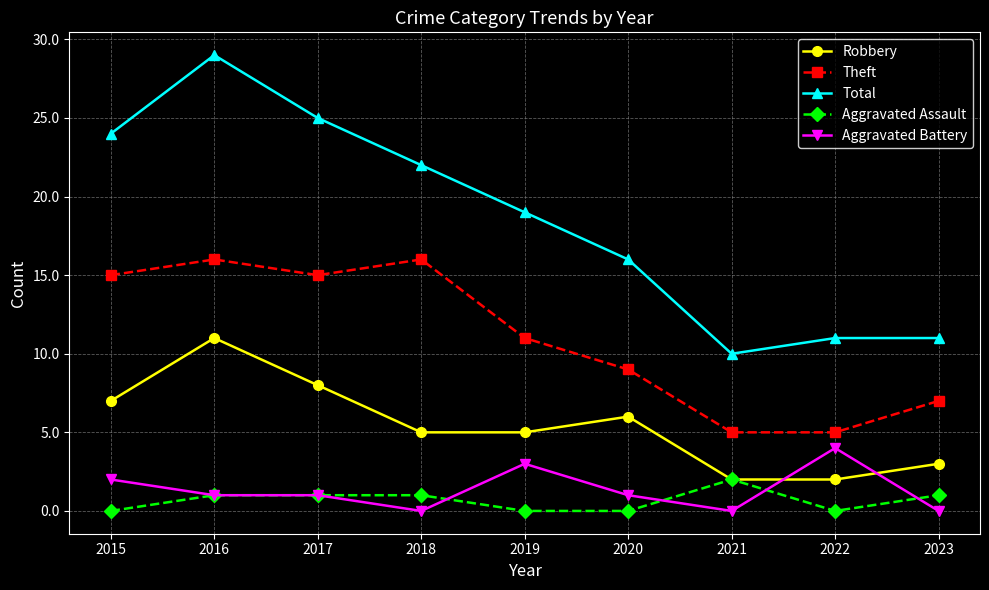

In Theft, how many points are higher than both neighbors (excluding endpoints)?

2